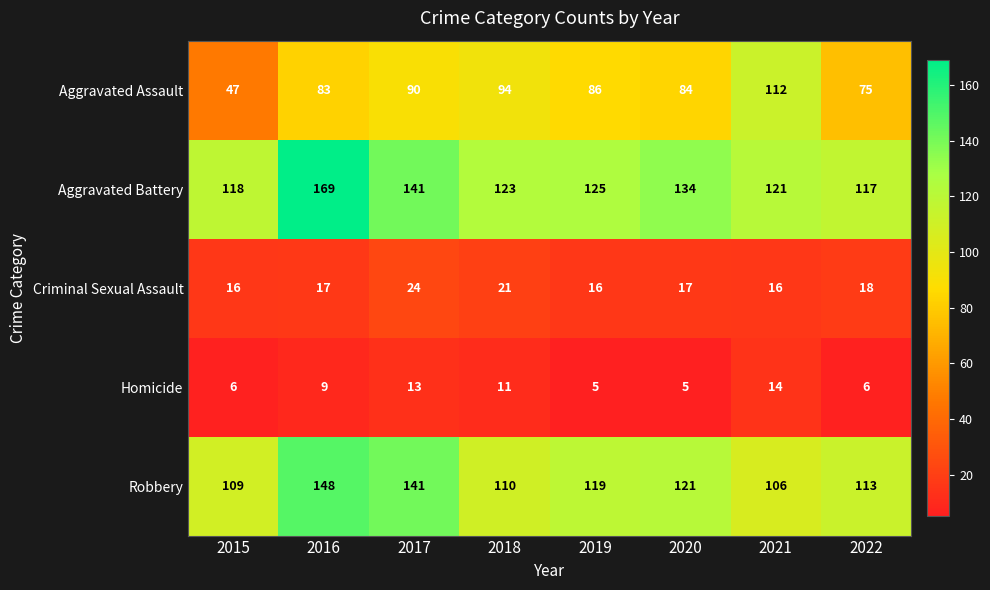

At which label does Aggravated Assault first exceed 86?

2017